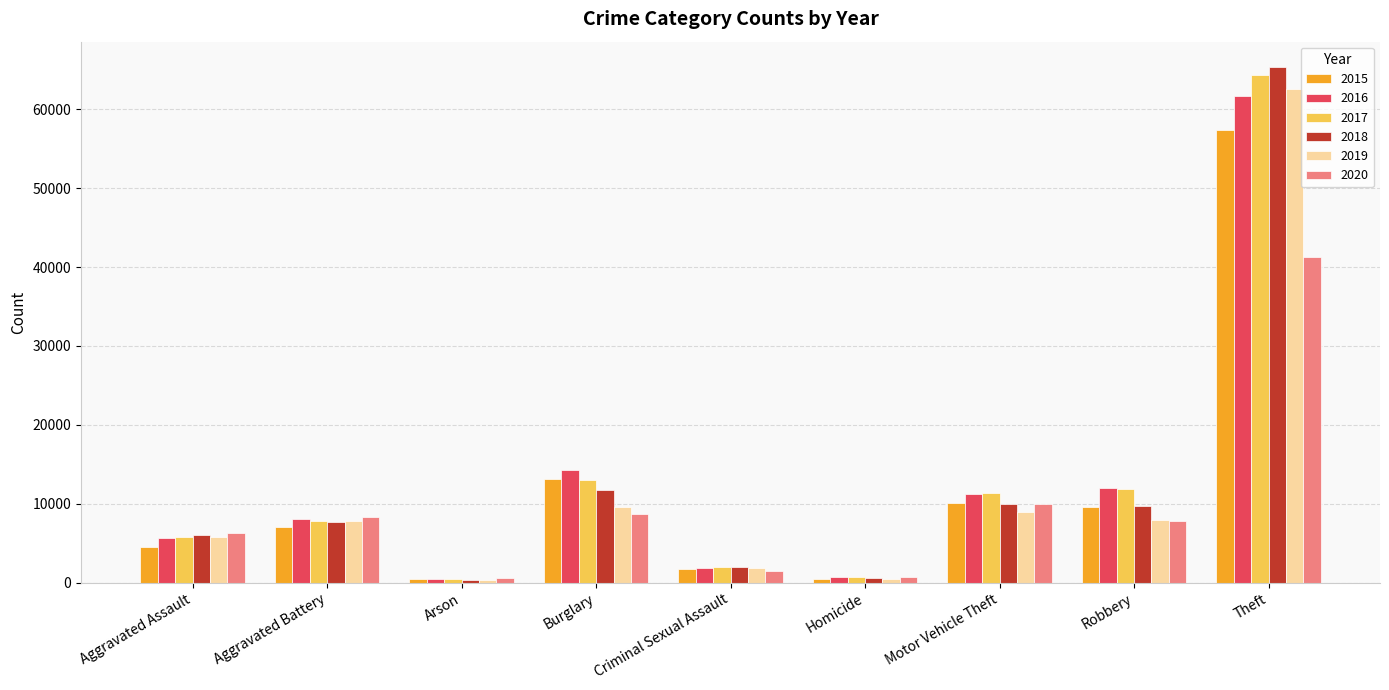

Is it true that 2019 equals 4384 at Burglary?

False